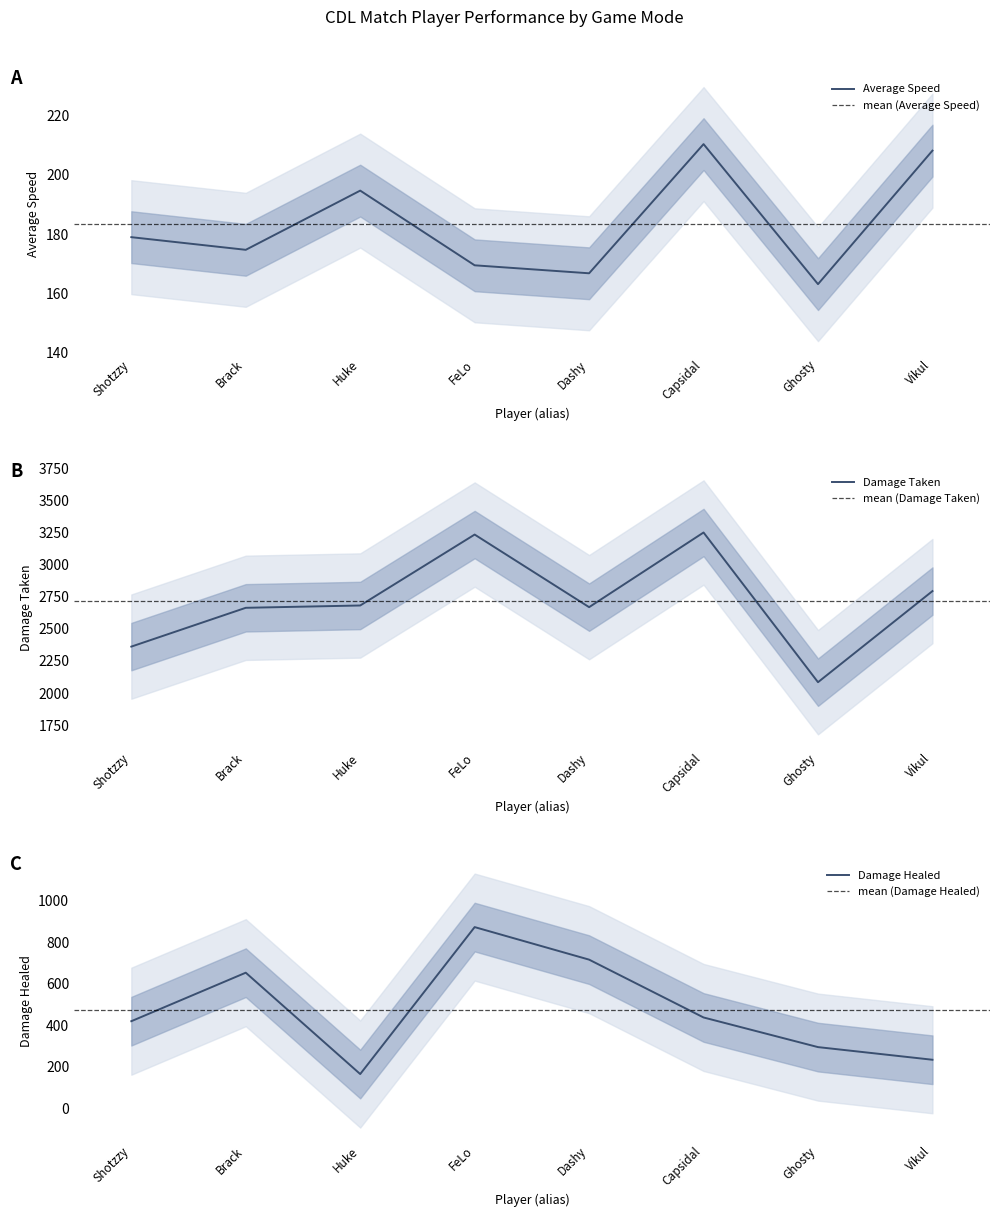

Where does the damageHealed series first go above 438?

Brack